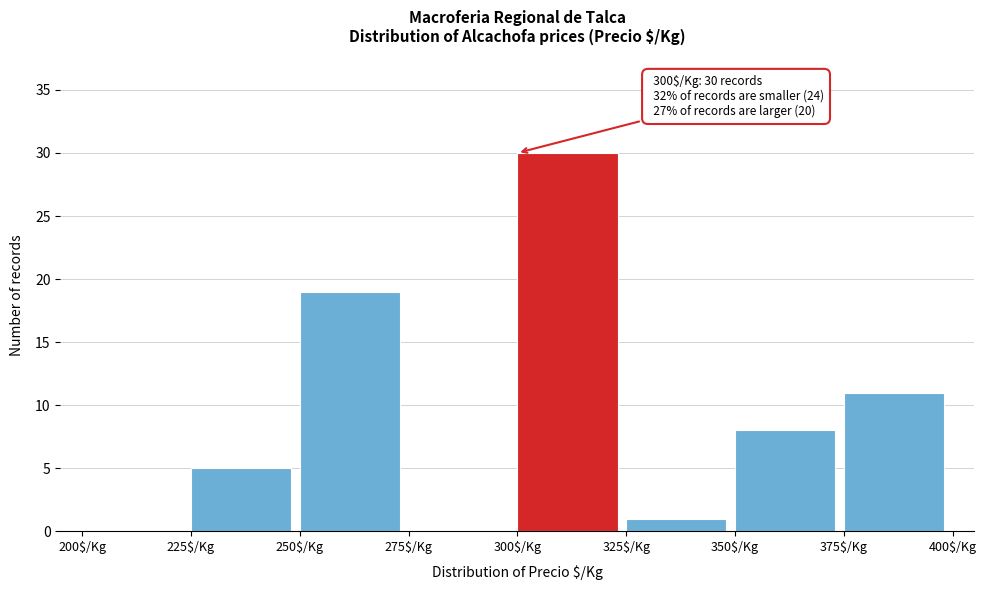

Which range on the x-axis has the tallest bar?

300 to 325